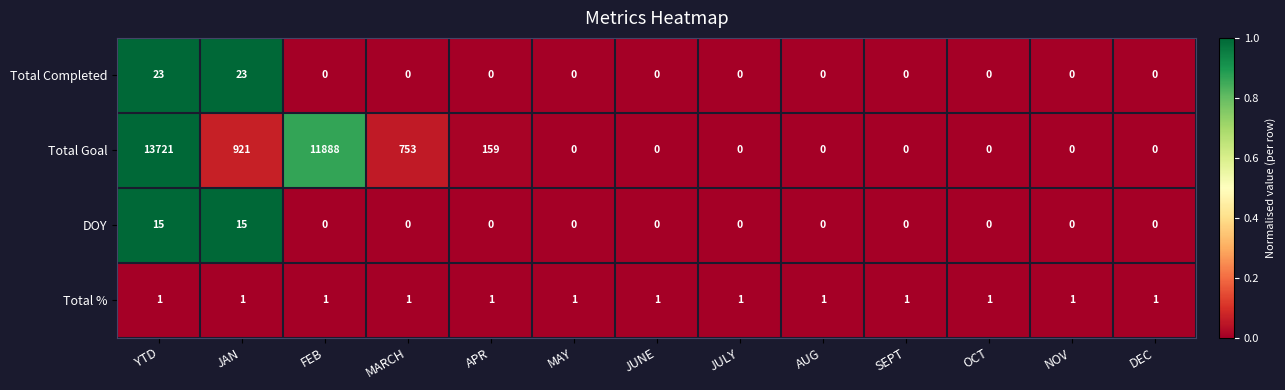

What is the difference between the maximum and minimum values in the DOY series?

15